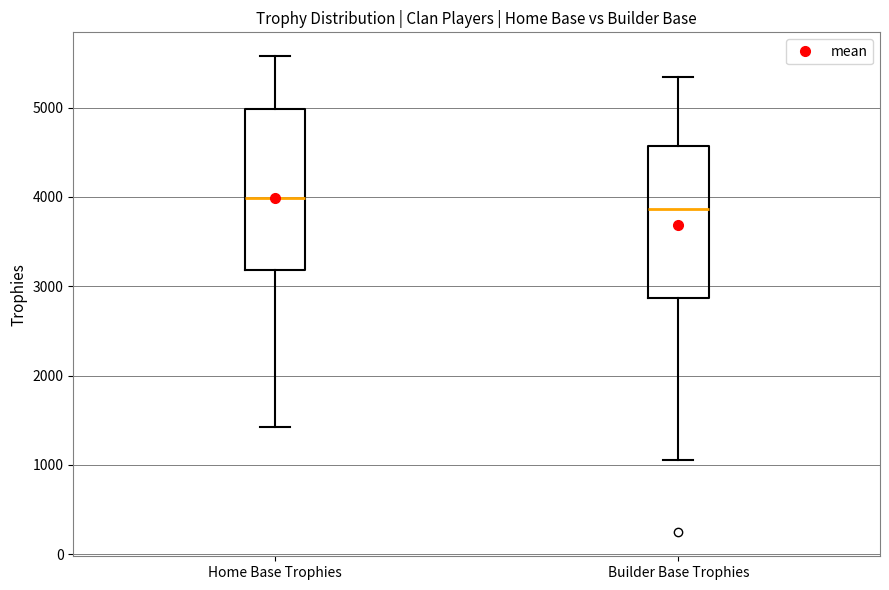

Reading left to right, read every box against the y-axis: the position of its median line, the range the box covers, and the ends of its whiskers. The values are not printed on the chart, so give them approximately, as read against the axis.

Home Base Trophies: median 4000, box 3200 to 5000, whiskers 1400 to 5600
Builder Base Trophies: median 3900, box 2900 to 4600, whiskers 1100 to 5300